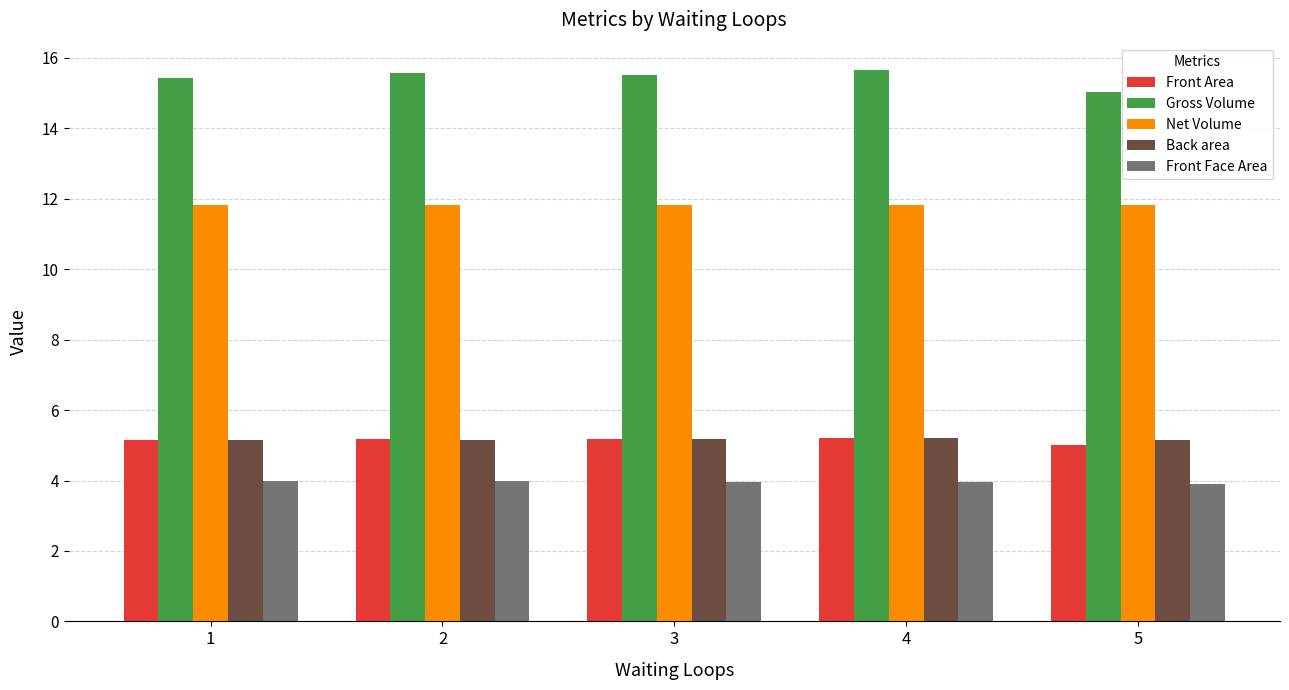

What is the average value of the Front Face Area series?

4.0